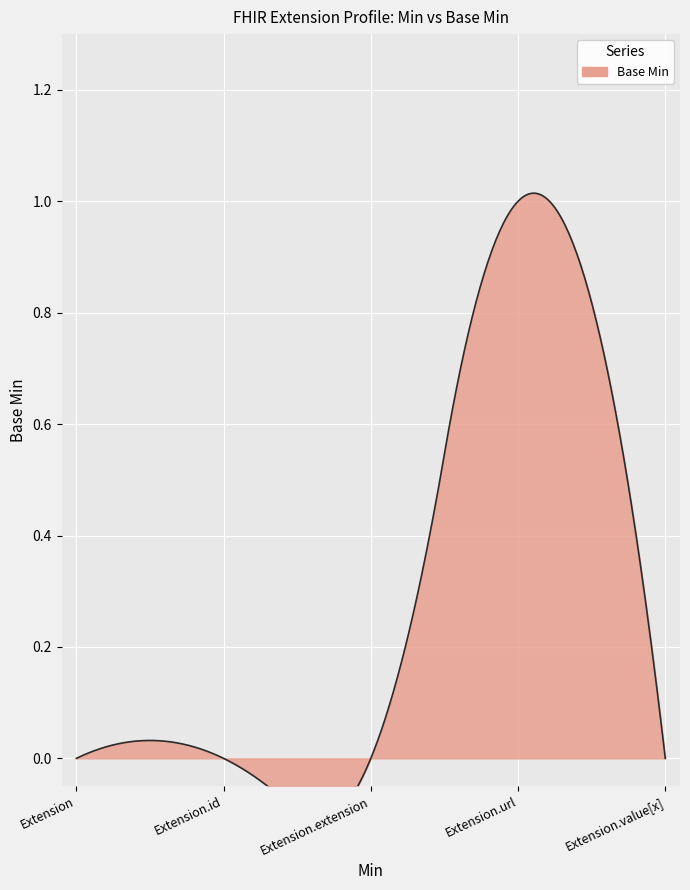

Which label corresponds to the smallest value in the chart?

Extension